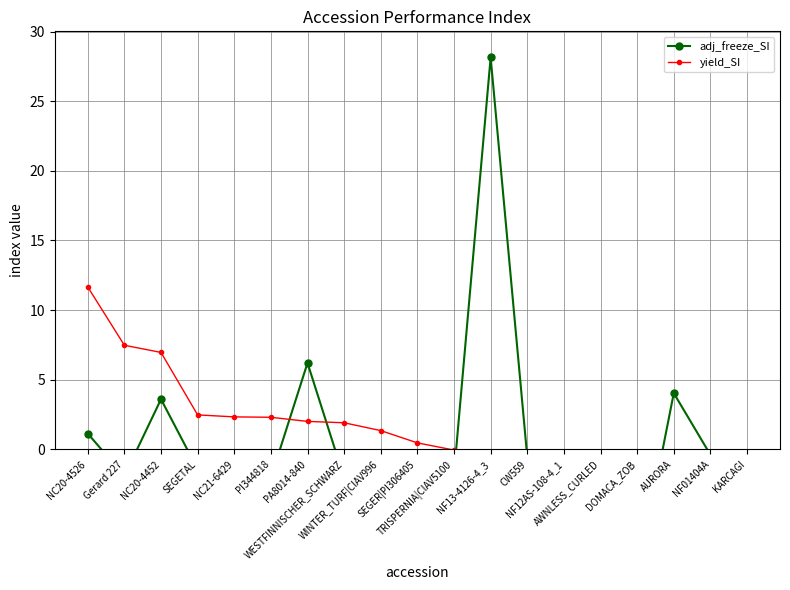

Reading right to left, what are all the values shown in this chart?

adj_freeze_SI: KARCAGI=-8.2	NF01404A=-0.4	AURORA=4.0	DOMACA_ZOB=-9.3	AWNLESS_CURLED=-2.7	NF12AS-108-4_1=-1.2	CW559=-0.6	NF13-4126-4_3=28.1	TRISPERNIA|CIAV5100=-1.8	SEGER|PI306405=-2.1	WINTER_TURF|CIAV996=-2.6	WESTFINNISCHER_SCHWARZ=-2.1	PA8014-840=6.2	PI344818=-2.0	NC21-6429=-1.7	SEGETAL=-1.4	NC20-4452=3.6	Gerard 227=-1.9	NC20-4526=1.1
yield_SI: KARCAGI=-3.4	NF01404A=-2.7	AURORA=-2.5	DOMACA_ZOB=-2.5	AWNLESS_CURLED=-1.4	NF12AS-108-4_1=-1.2	CW559=-0.4	NF13-4126-4_3=-0.4	TRISPERNIA|CIAV5100=-0.1	SEGER|PI306405=0.5	WINTER_TURF|CIAV996=1.3	WESTFINNISCHER_SCHWARZ=1.9	PA8014-840=2.0	PI344818=2.3	NC21-6429=2.3	SEGETAL=2.5	NC20-4452=7.0	Gerard 227=7.5	NC20-4526=11.7